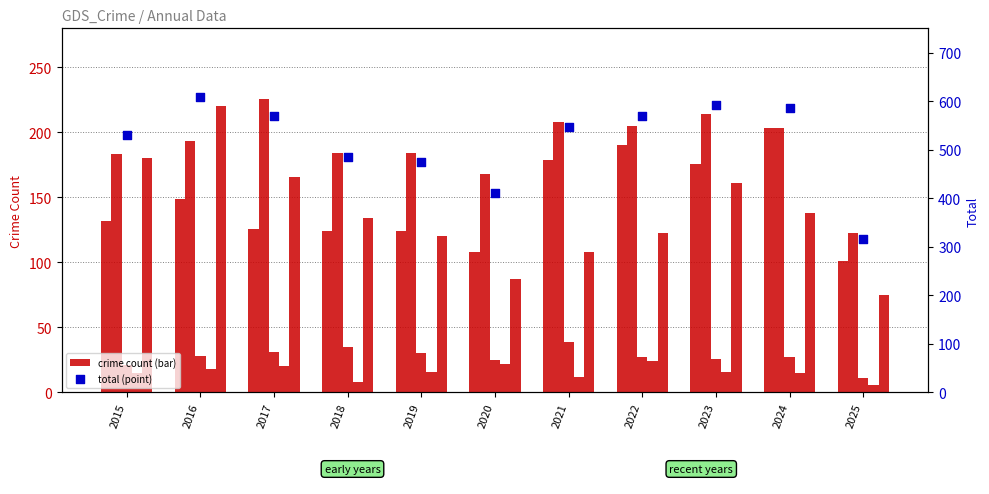

What is the total value across all series at 2019?

948